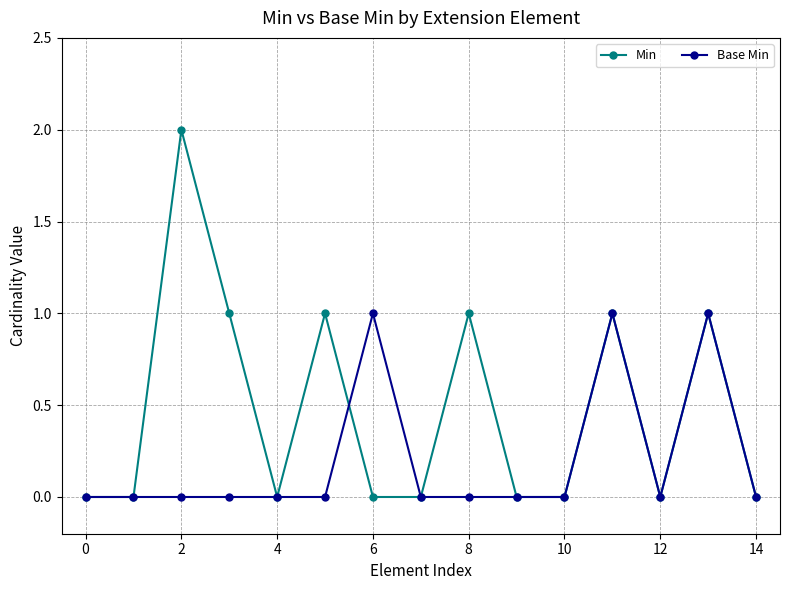

Which series has the widest spread of values?

Min